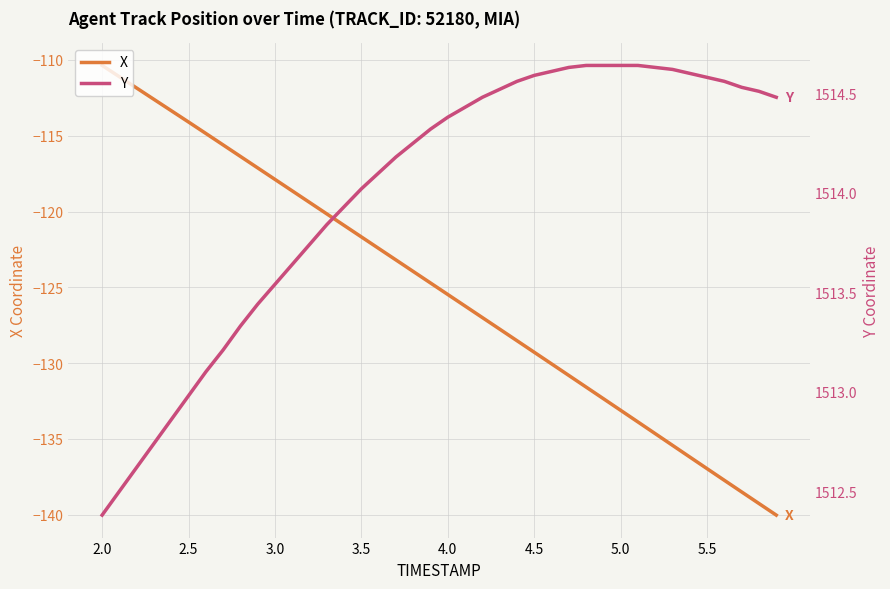

What are all the series names shown in the legend?

X, Y